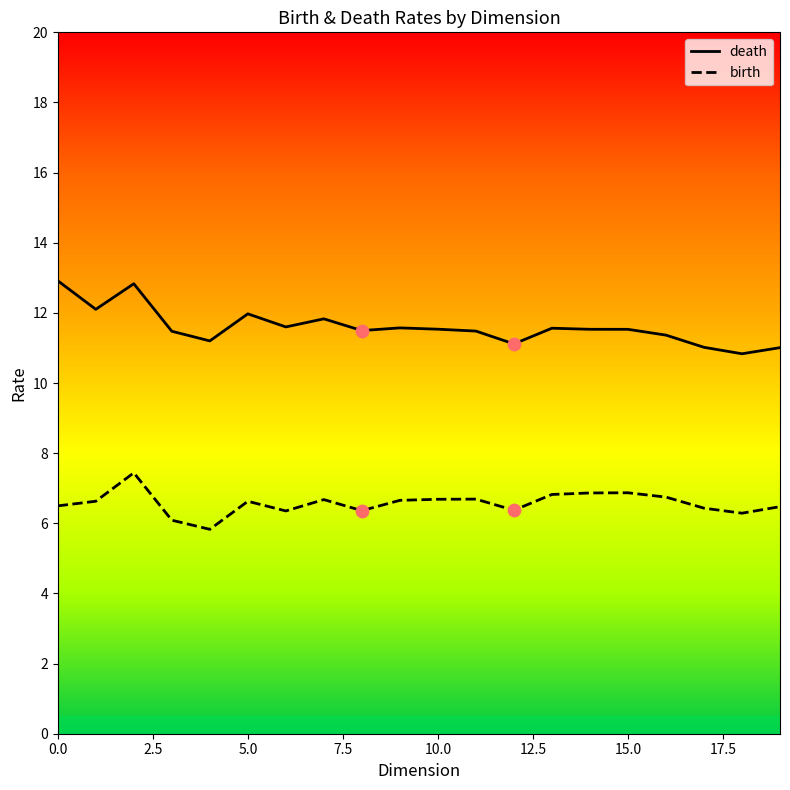

What are all the series names shown in the legend?

death, birth